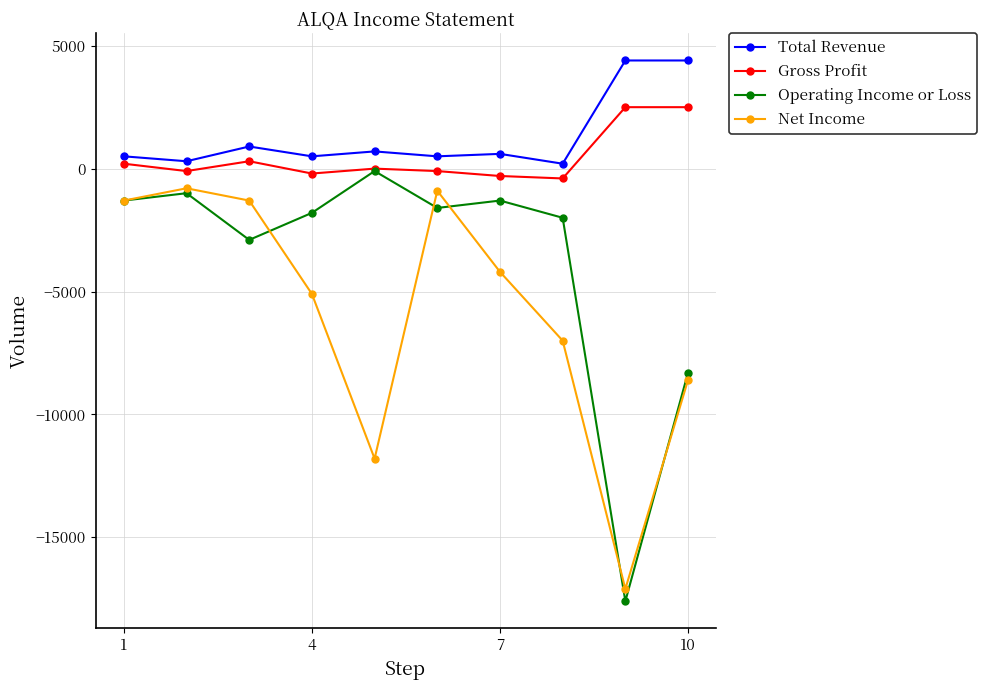

True or false: Operating Income or Loss and Net Income cross at least once.

True